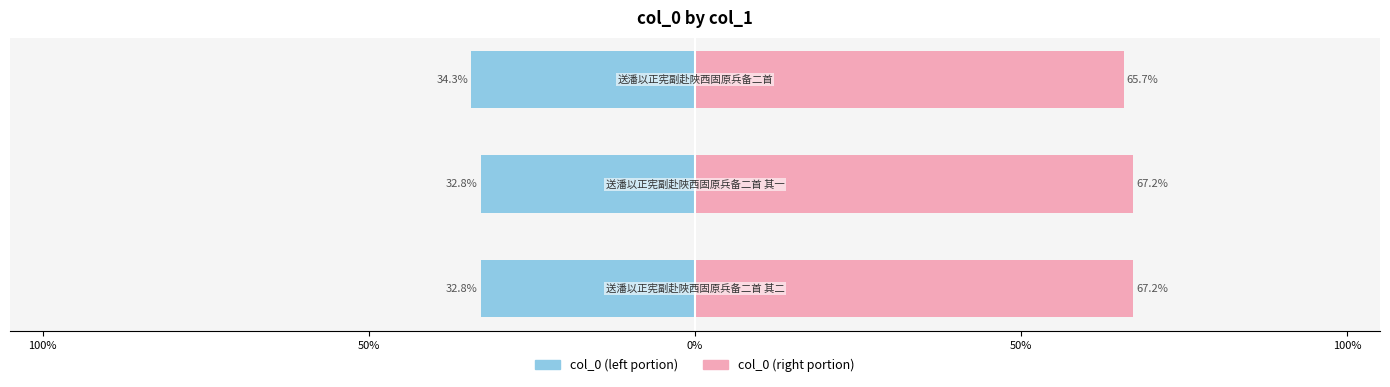

How many distinct data groups are displayed?

2